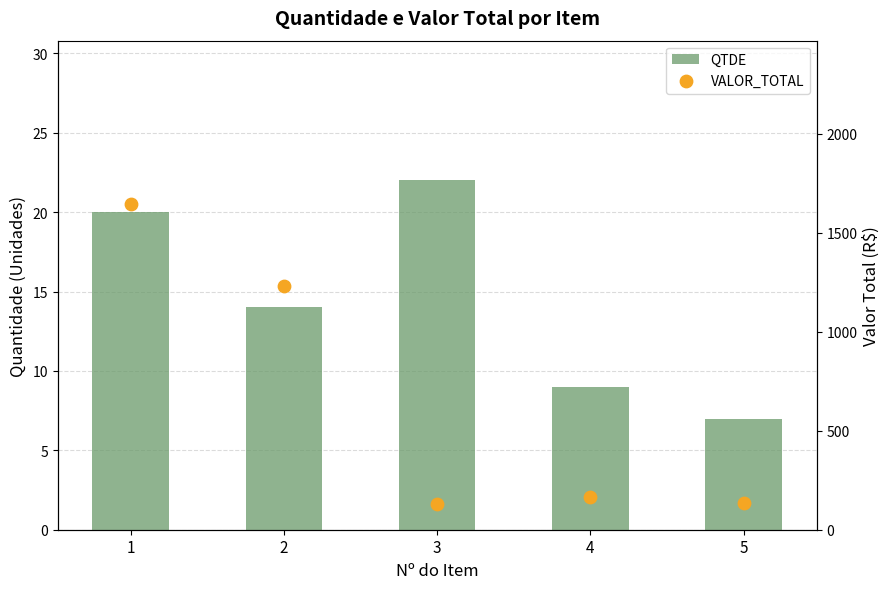

Is the value of QTDE at 5 greater than the value of VALOR_TOTAL at 5?

No